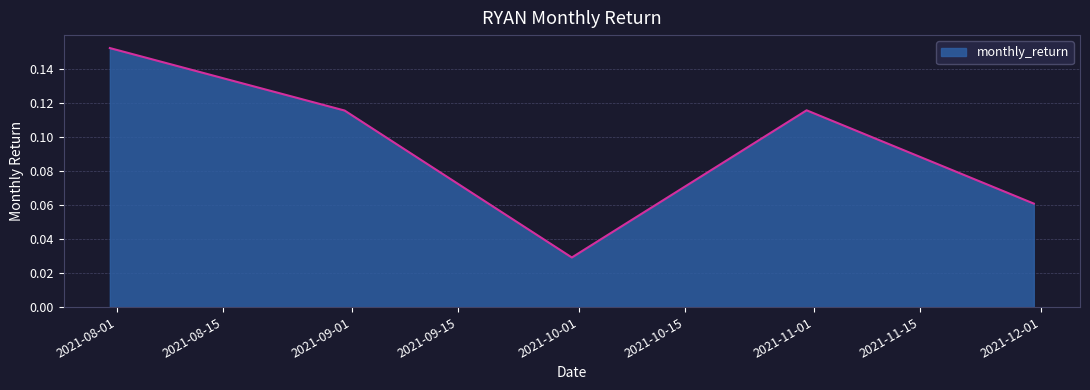

How many interior local peaks (higher than both neighbors) does the data have?

1